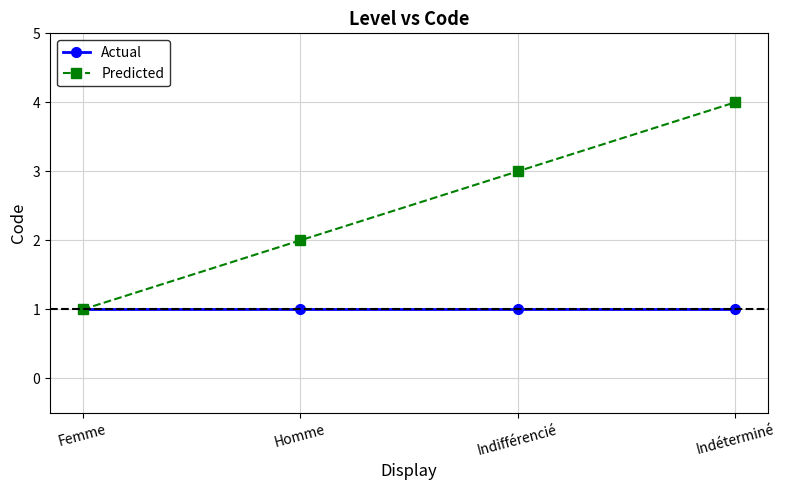

True or false: Actual has more than 2 points higher than both neighbors.

False